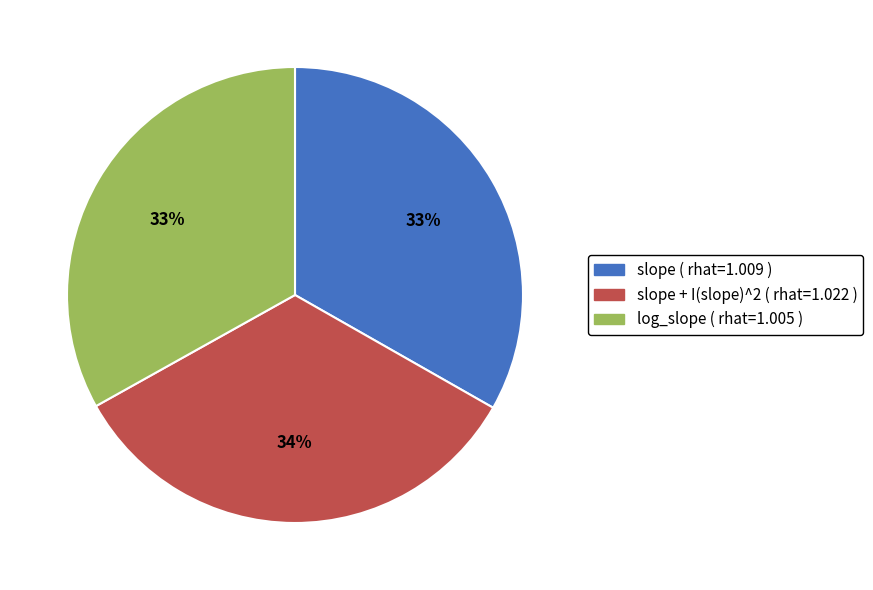

Does any single category account for the majority?

No